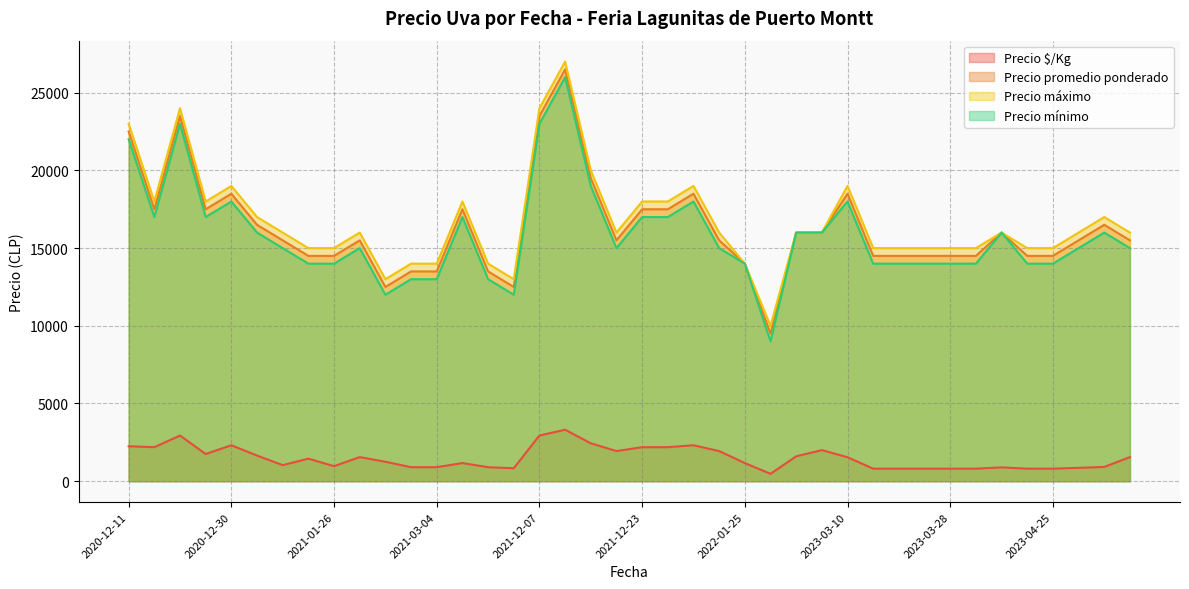

True or false: Precio mínimo has a value of 16000 at 2023-04-06.

True